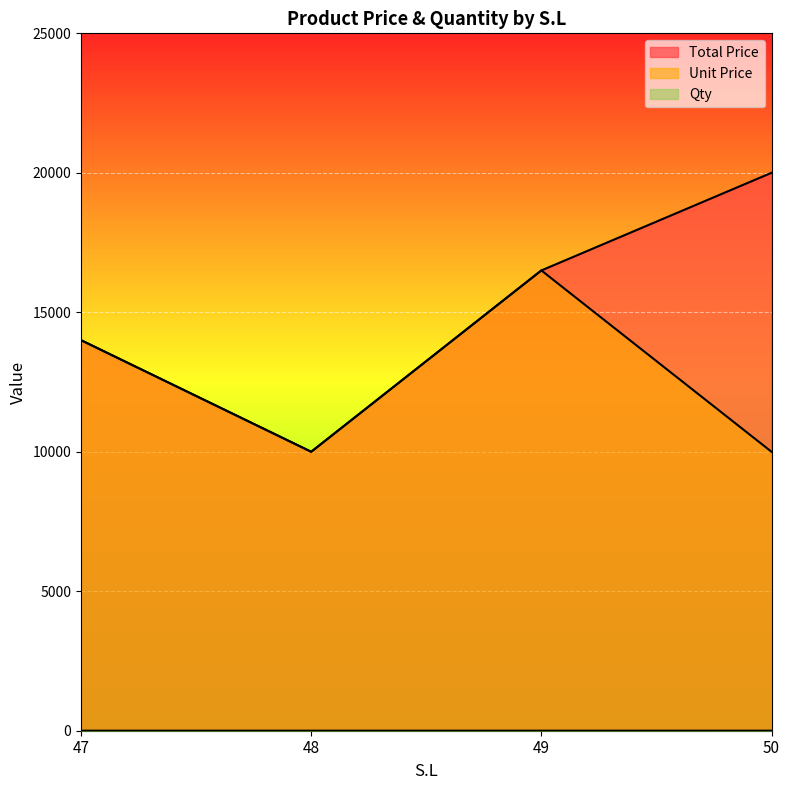

Which series has the largest total across all categories?

Total Price